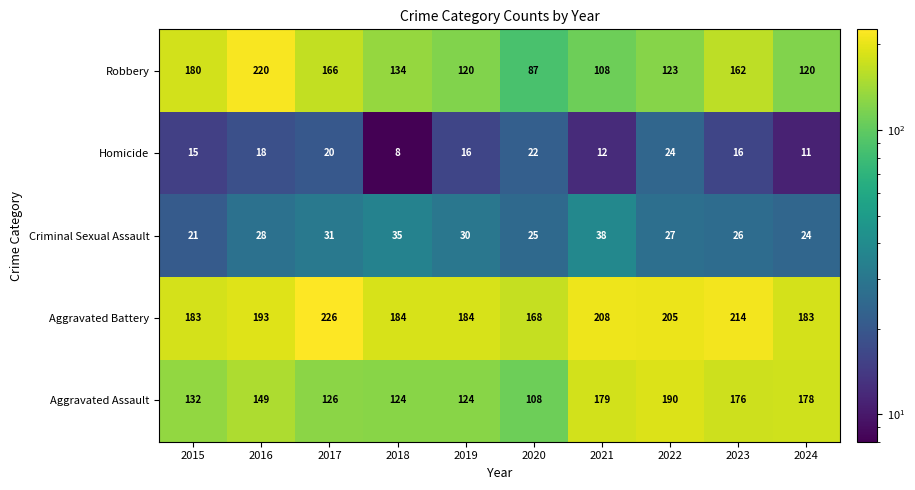

Count the number of data series in this chart.

5